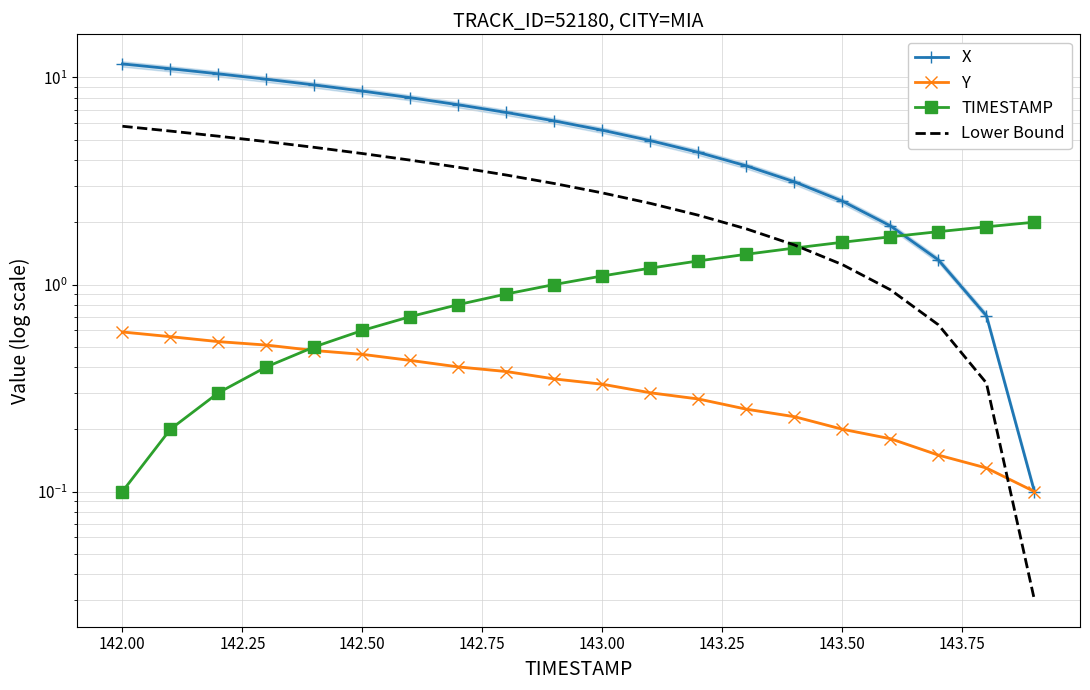

How many data points in Lower Bound are above 3?

10